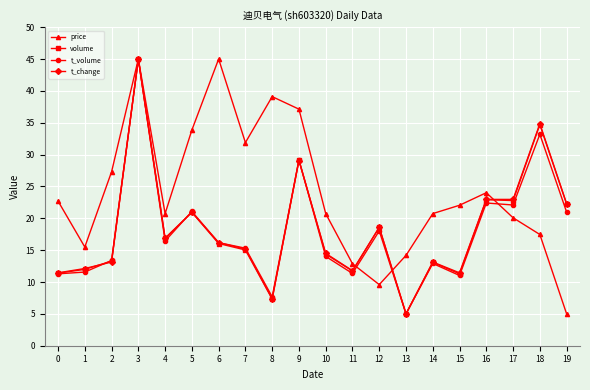

What is the difference between the volume values at 8 and 6?

8.7